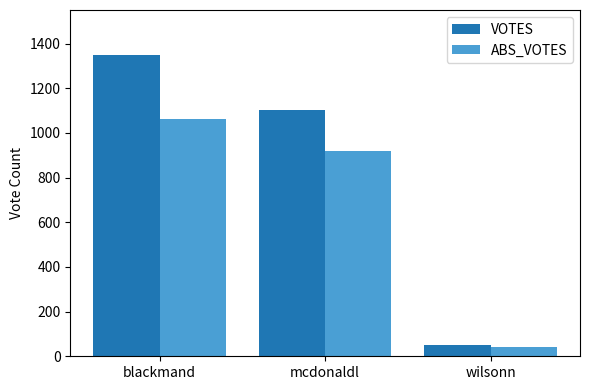

What is the difference between the ABS_VOTES values at wilsonn and blackmand?

1021